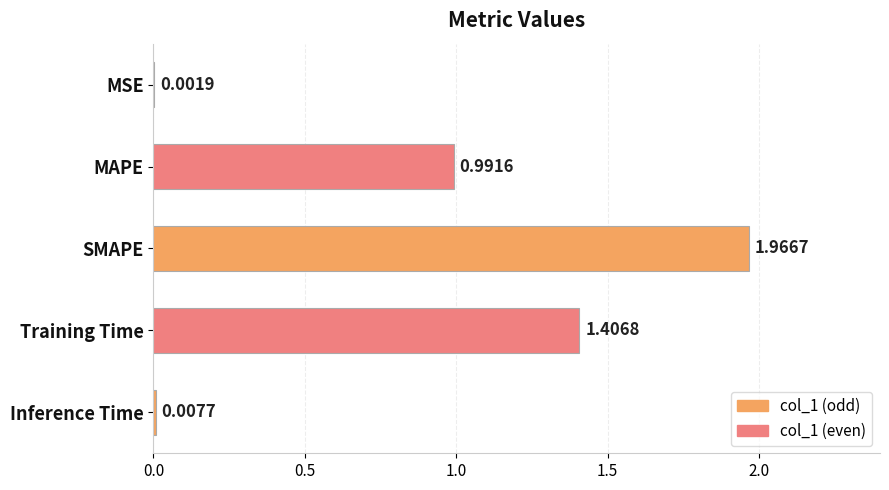

What is the change in value from Training Time to Inference Time?

-1.4